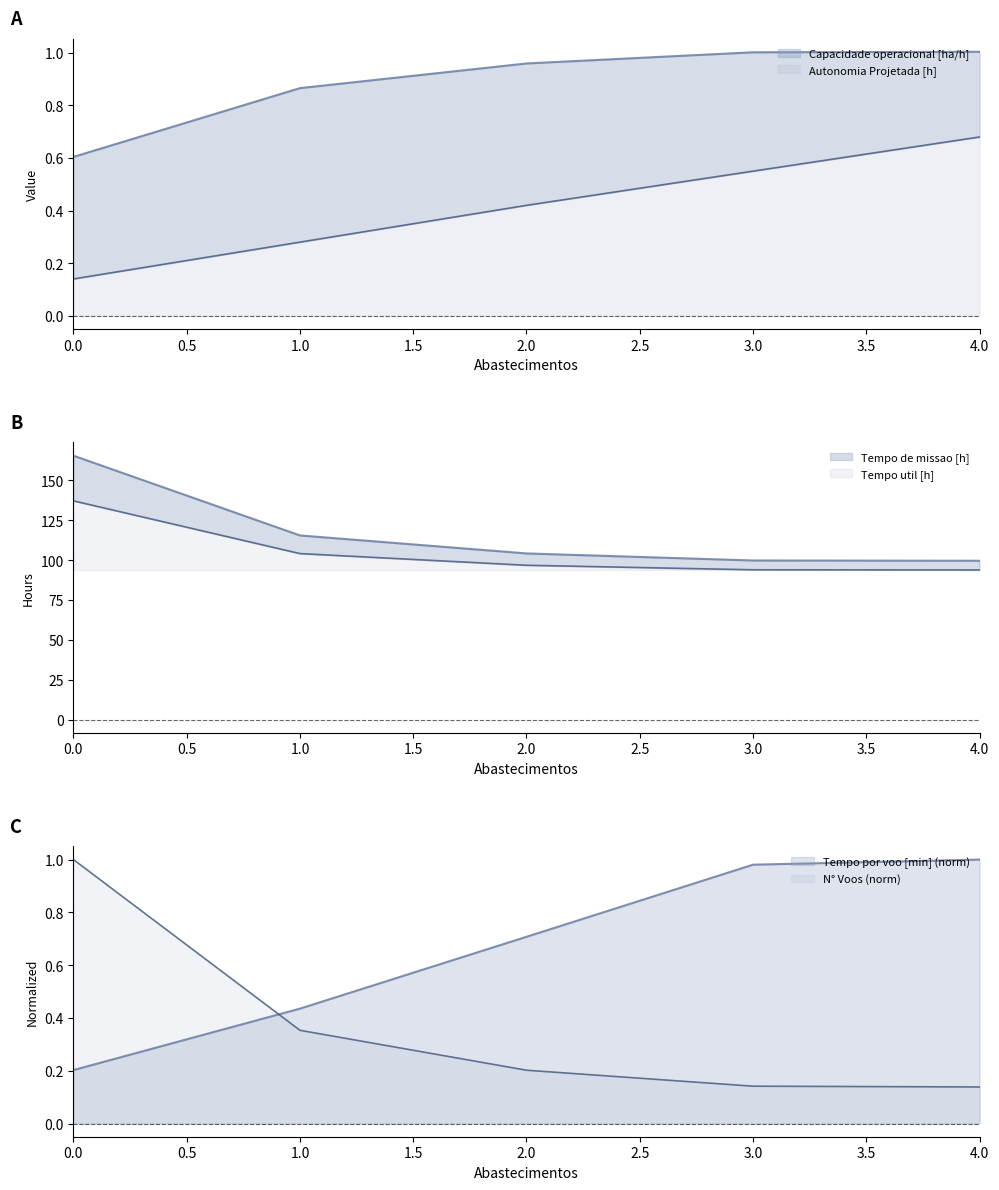

Reading right to left, what are all the values shown in this chart?

Capacidade operacional [ha/h]: 1.0	1.0	1.0	0.9	0.6
Tempo de missao [h]: 99.6	99.8	104.2	115.5	165.5
Tempo util [h]: 93.8	94.0	96.8	104.1	137.2
Tempo por voo [min]: 1.0	1.0	0.7	0.4	0.2
Autonomia Projetada [h]: 0.7	0.6	0.4	0.3	0.1
N° Voos: 0.1	0.1	0.2	0.4	1.0